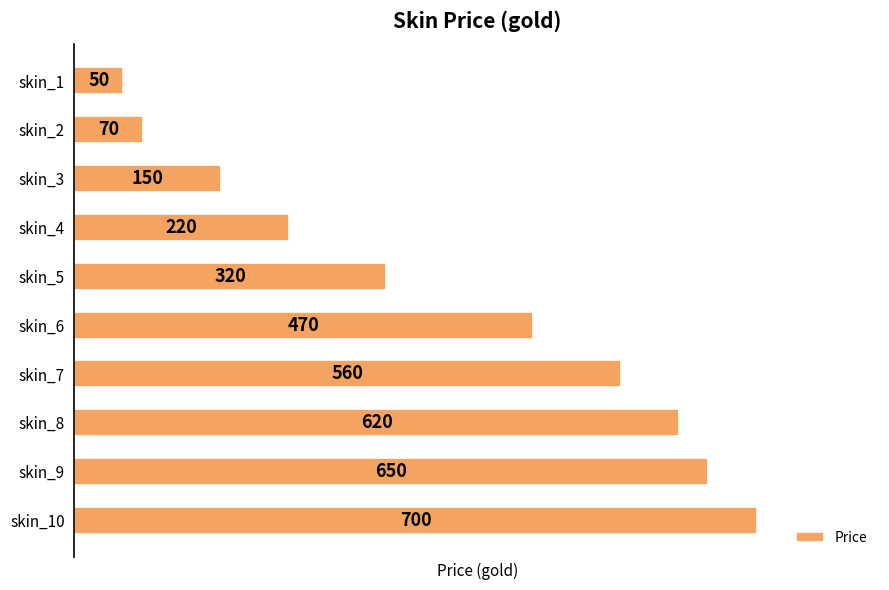

What is the change in value from skin_1 to skin_7?

+510